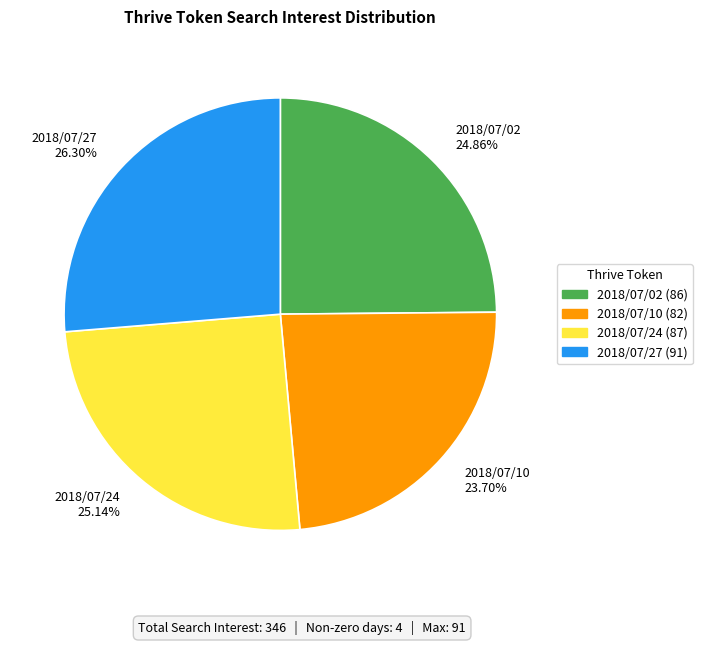

Is there a majority slice in this chart?

No